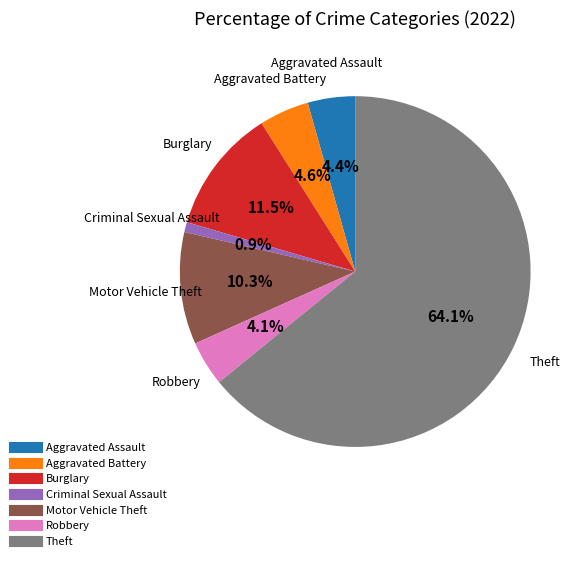

Is there a majority slice in this chart?

Yes